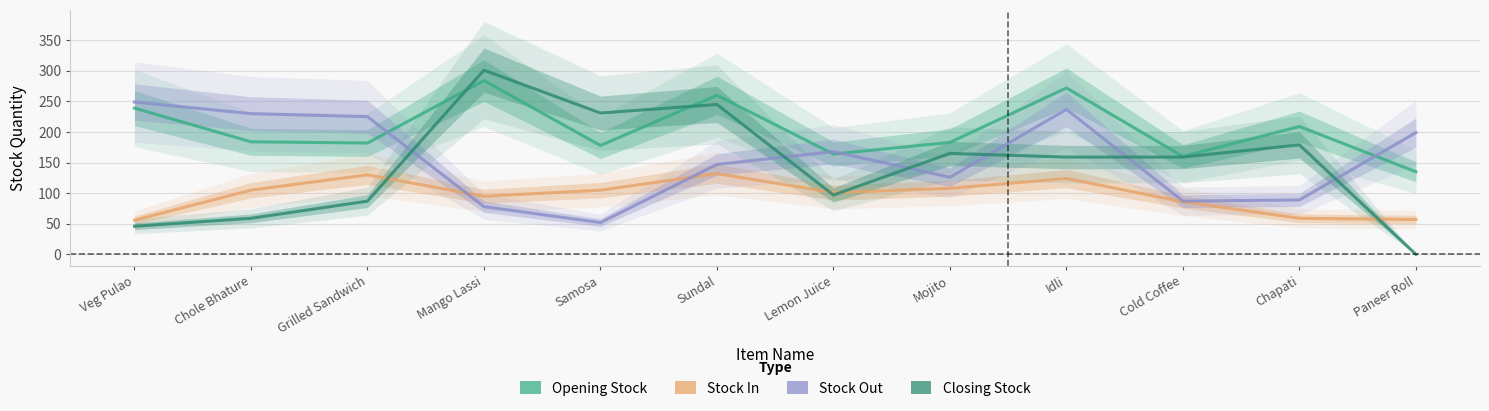

List the series in order of their peak value, highest first.

Closing Stock, Opening Stock, Stock Out, Stock In